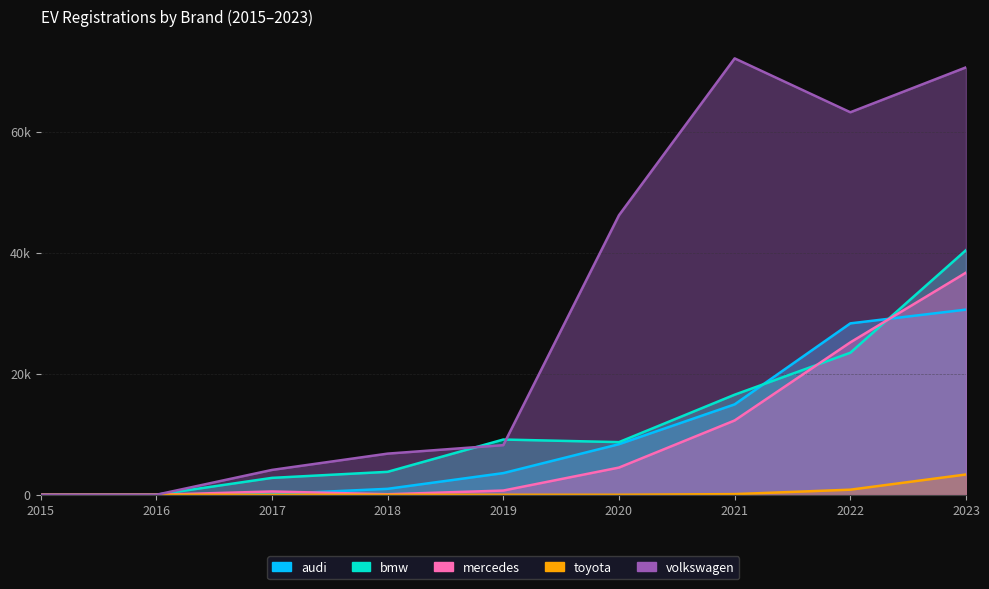

Reading left to right, transcribe all the data shown in this chart.

audi: 2015=0	2016=0	2017=115	2018=982	2019=3579	2020=8356	2021=14937	2022=28322	2023=30596
bmw: 2015=0	2016=0	2017=2791	2018=3792	2019=9127	2020=8700	2021=16535	2022=23470	2023=40420
mercedes: 2015=0	2016=0	2017=544	2018=85	2019=696	2020=4494	2021=12278	2022=25182	2023=36703
toyota: 2015=0	2016=0	2017=0	2018=0	2019=0	2020=0	2021=108	2022=840	2023=3352
volkswagen: 2015=0	2016=0	2017=4105	2018=6799	2019=8201	2020=46193	2021=72110	2022=63206	2023=70628